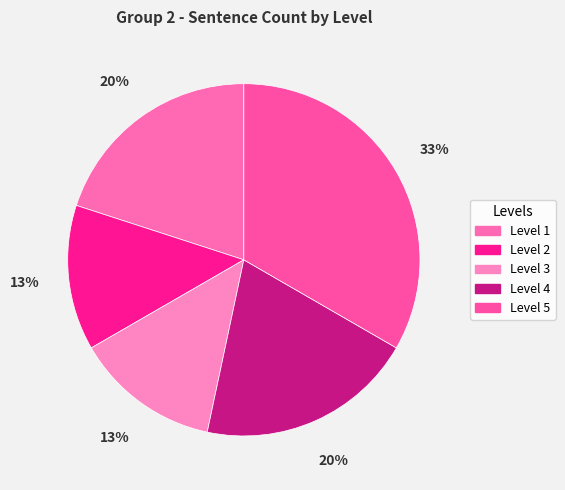

To the nearest percent, what is the combined percentage of Level 3 and Level 5?

47%